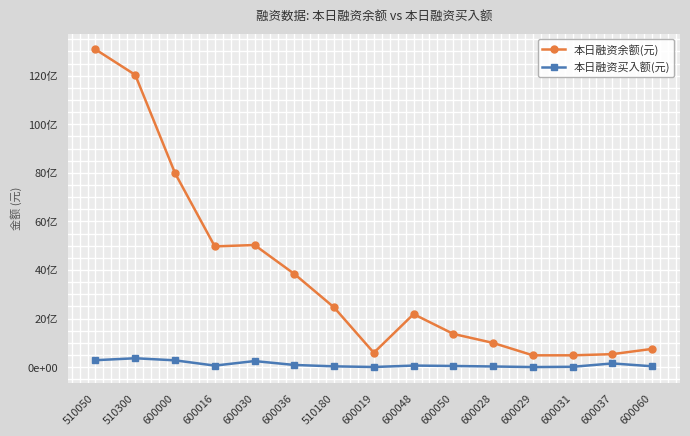

What are all the series names shown in the legend?

本日融资余额(元), 本日融资买入额(元)